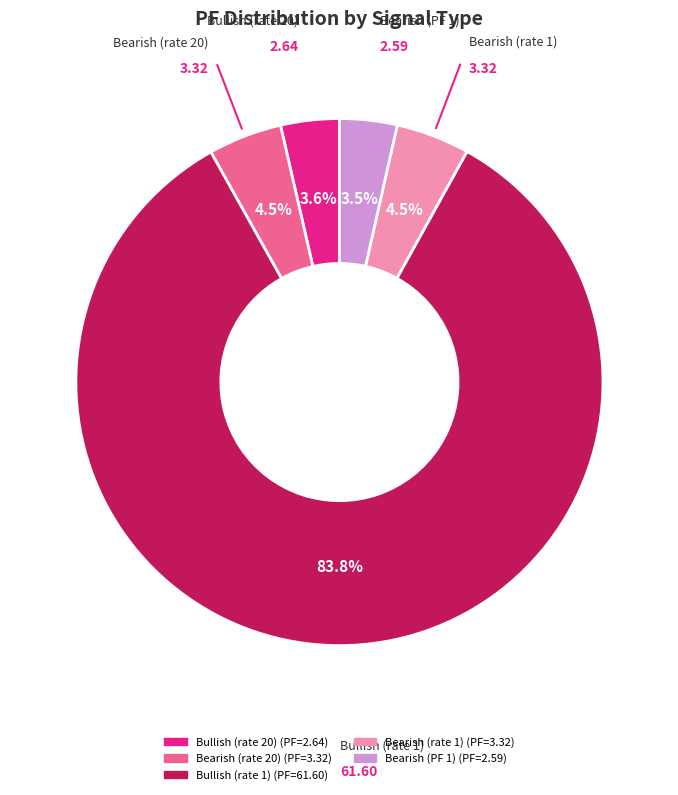

Is there a majority slice in this chart?

Yes